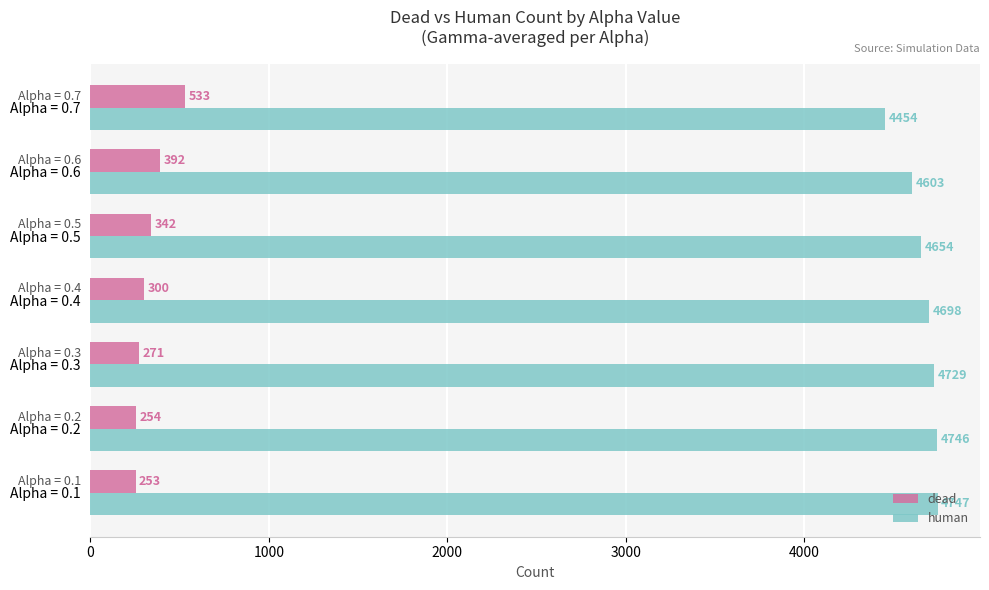

At which label is dead closest to 393?

Alpha = 0.6